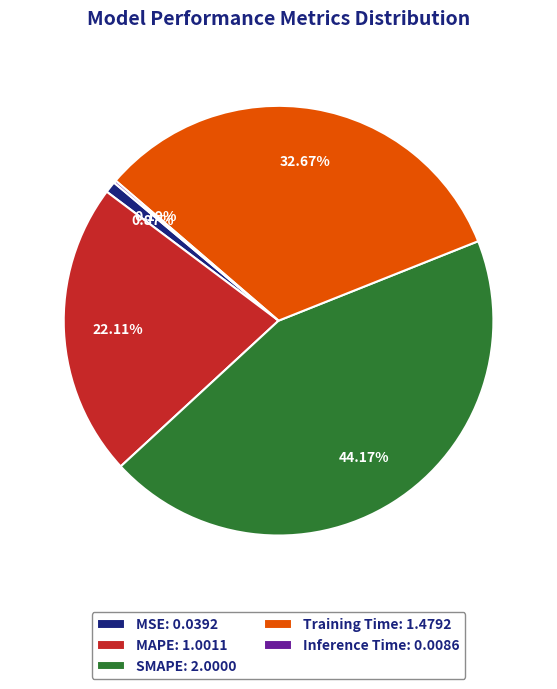

To the nearest percent, what percentage of the pie is MSE?

1%